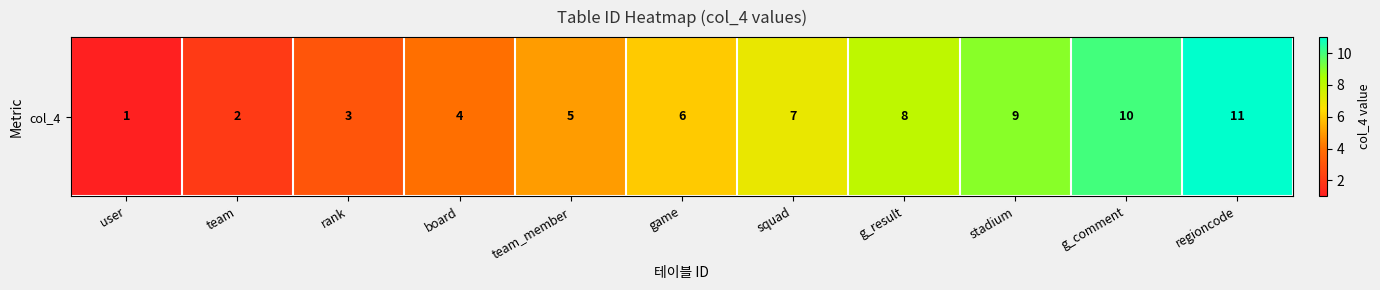

At which label is the value closest to 6?

game